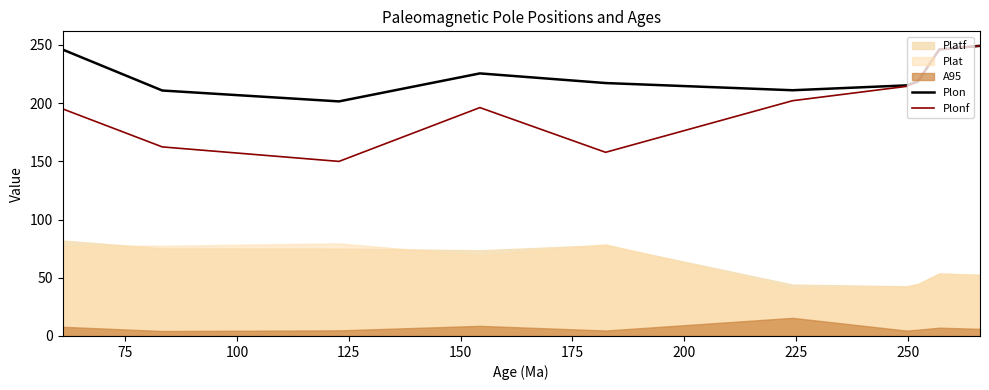

Does the chart have visible grid lines?

No